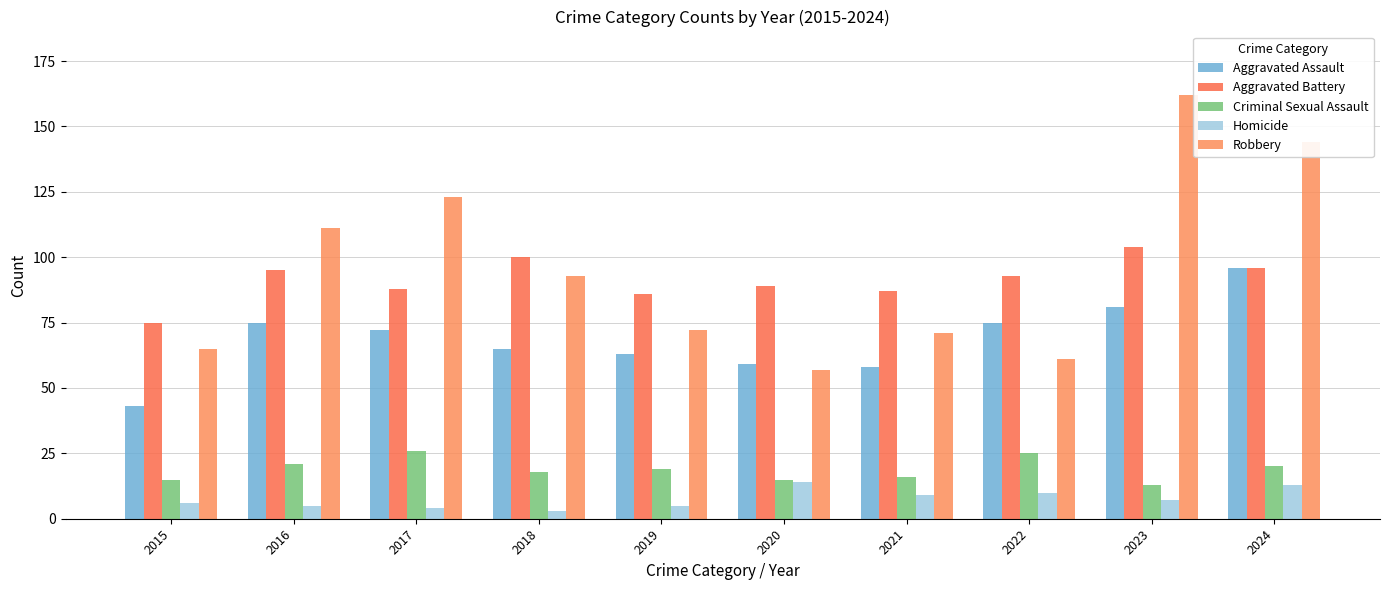

Which series has the largest total across all categories?

Robbery